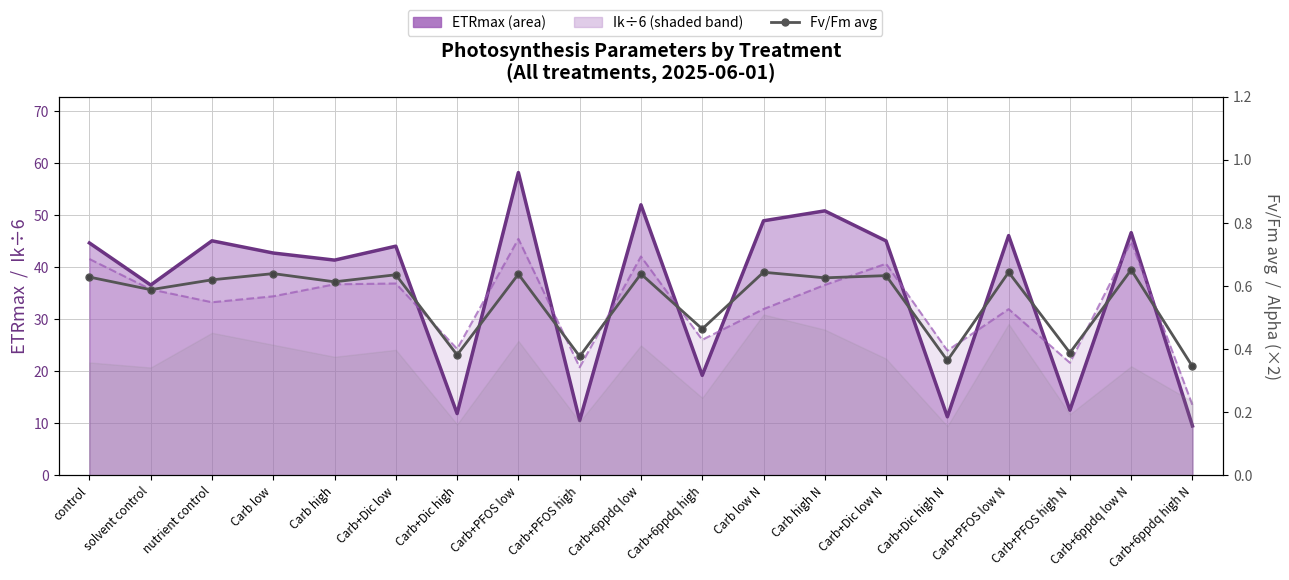

List the labels in order of Ik / 6 (scaled) value, smallest first.

Carb+6ppdq high N, Carb+PFOS high, Carb+PFOS high N, Carb+Dic high N, Carb+Dic high, Carb+6ppdq high, Carb+PFOS low N, Carb low N, nutrient control, Carb low, solvent control, Carb high N, Carb high, Carb+Dic low, Carb+Dic low N, control, Carb+6ppdq low, Carb+6ppdq low N, Carb+PFOS low